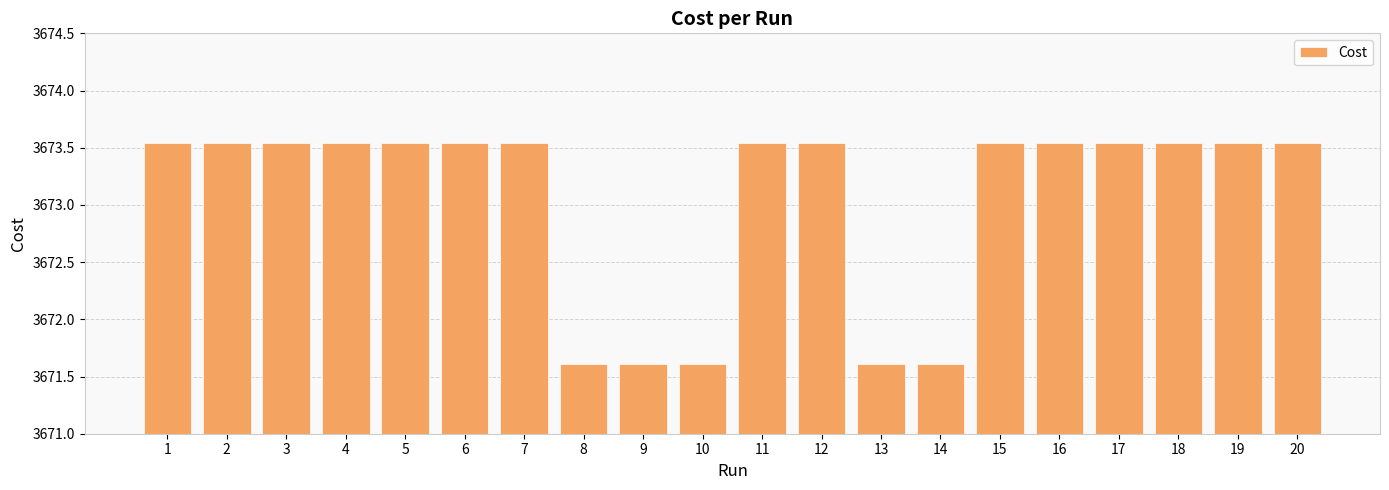

What is the minimum value shown in the chart?

3671.6